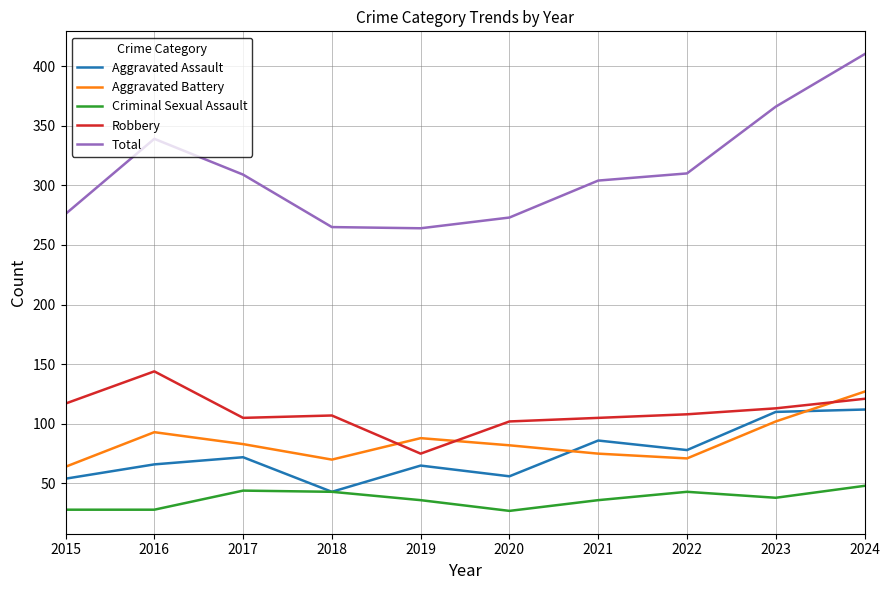

Read the Total value at 2016.

339